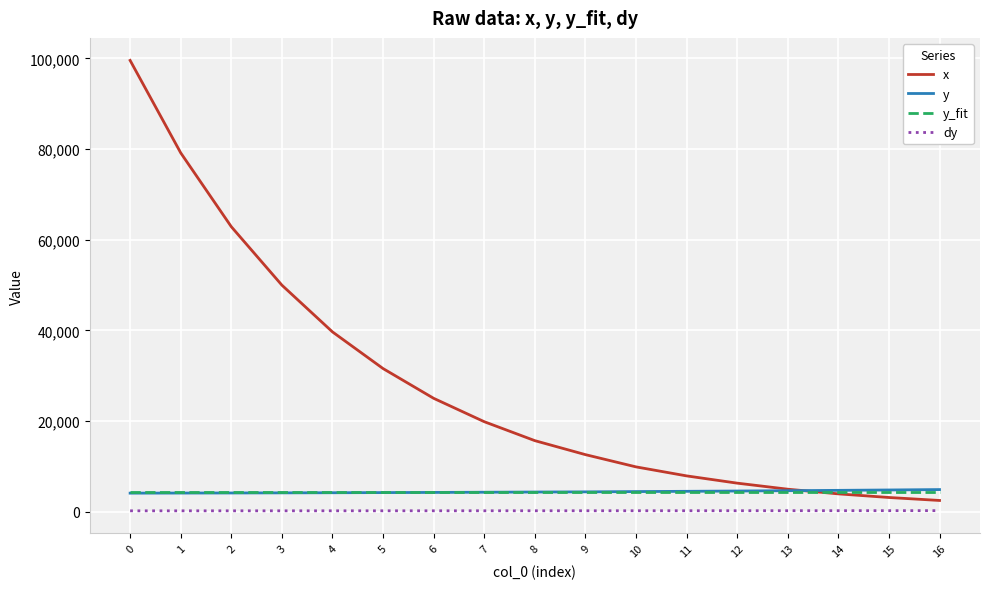

What is the greatest value displayed?

99550.8